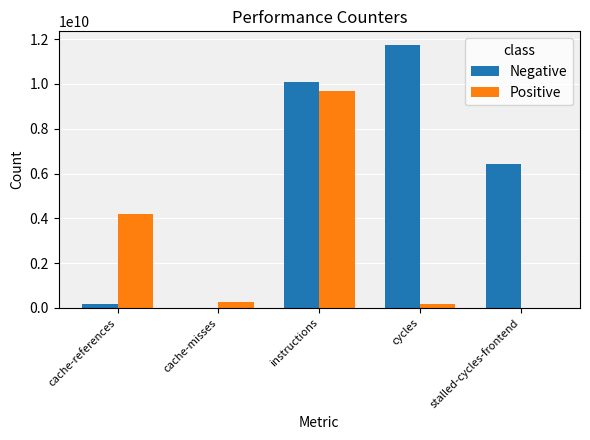

Which series has the widest spread of values?

Negative